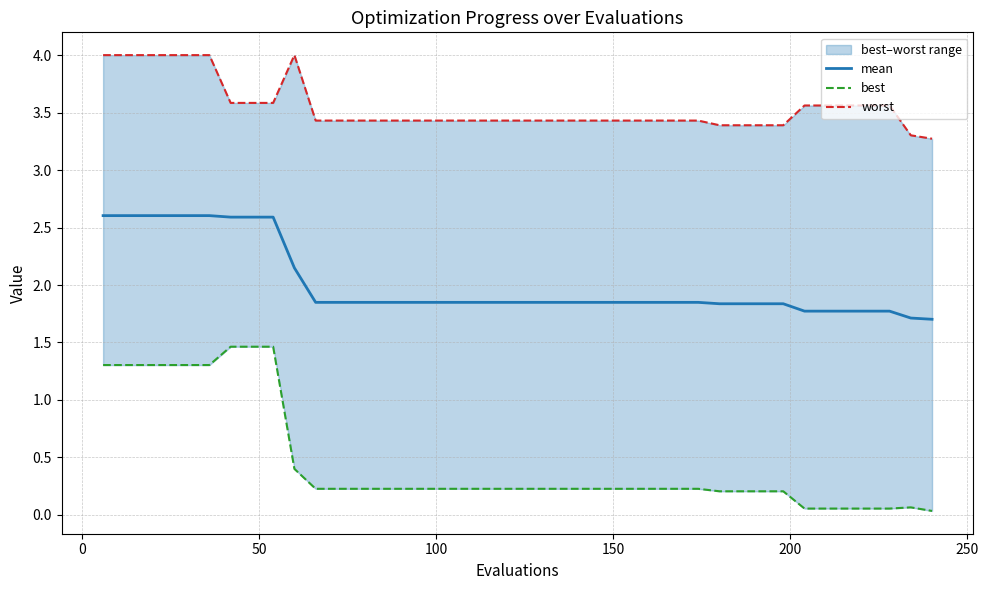

What is the maximum value for mean?

2.6